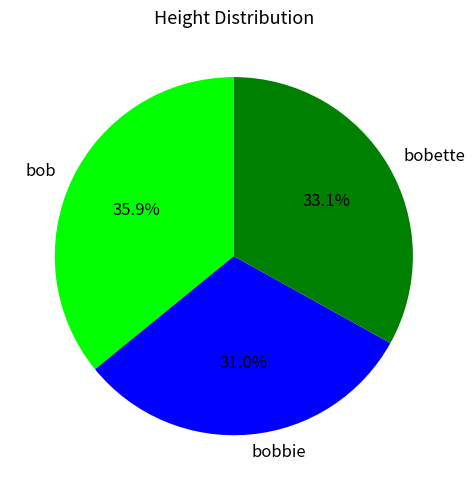

Count the number of slices in the pie.

3